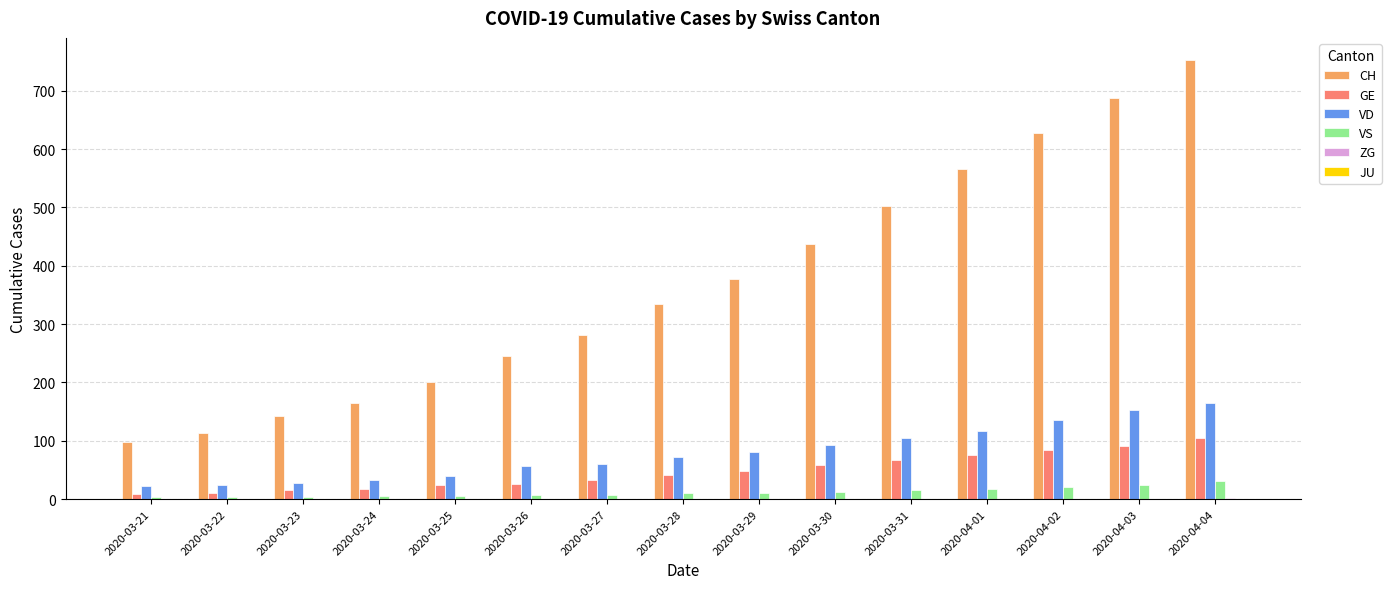

At which label is CH closest to 425?

2020-03-30